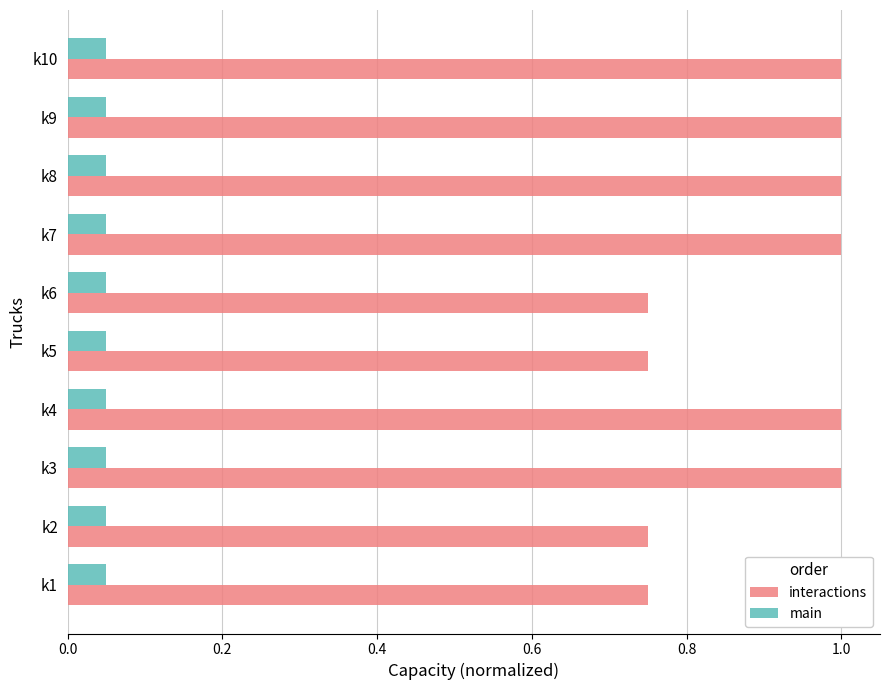

What is the sum of the interactions values at k2 and k7?

1.8